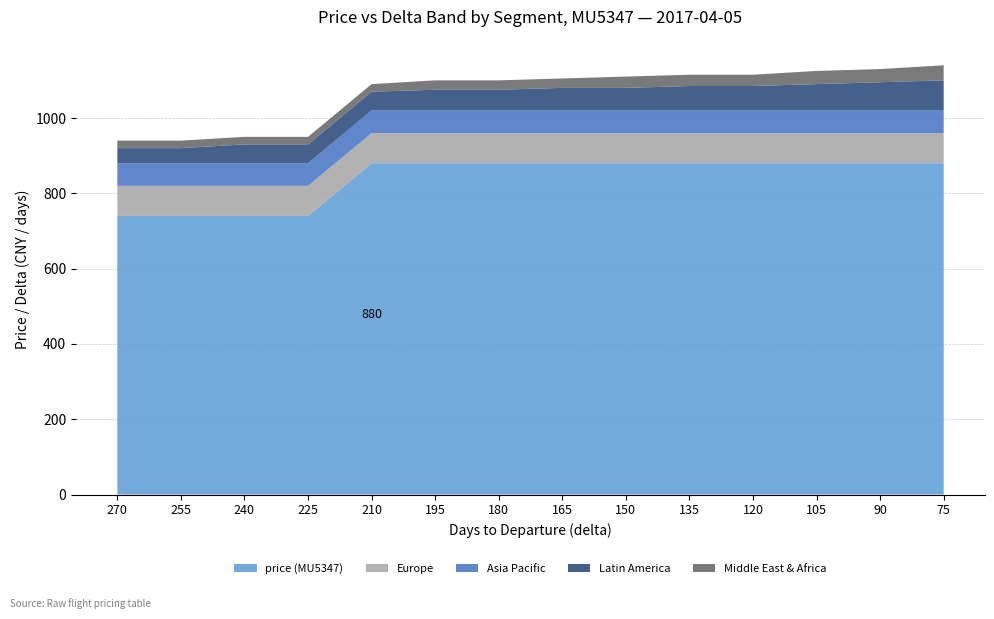

Reading left to right, what are all the values shown in this chart?

price_low: 740	740	740	740	880	880	880	880	880	880	880	880	880	880
price_high: 0	0	0	0	0	0	0	0	0	0	0	0	0	0
delta_band: 270	255	240	225	210	195	180	165	150	135	120	105	90	75
price: 740	740	740	740	880	880	880	880	880	880	880	880	880	880
delta: 270	255	240	225	210	195	180	165	150	135	120	105	90	75